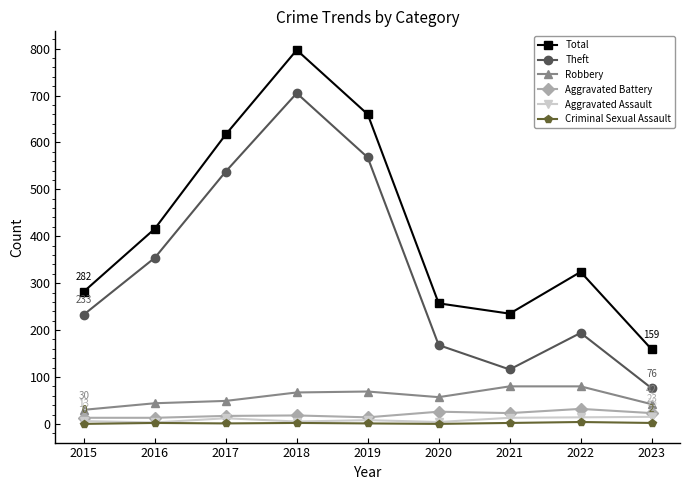

What is the difference between the highest and lowest values at 2016?

414